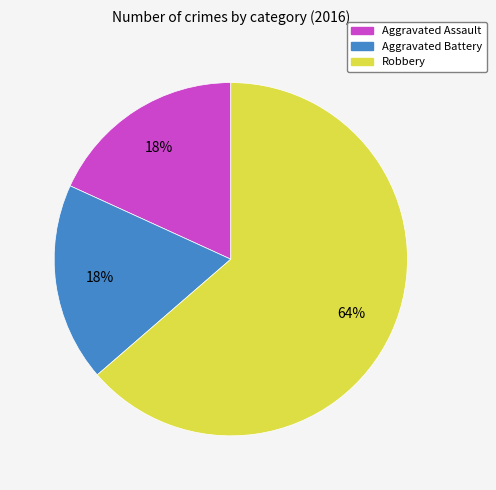

Do Robbery and Aggravated Assault together represent more than half of the pie?

Yes